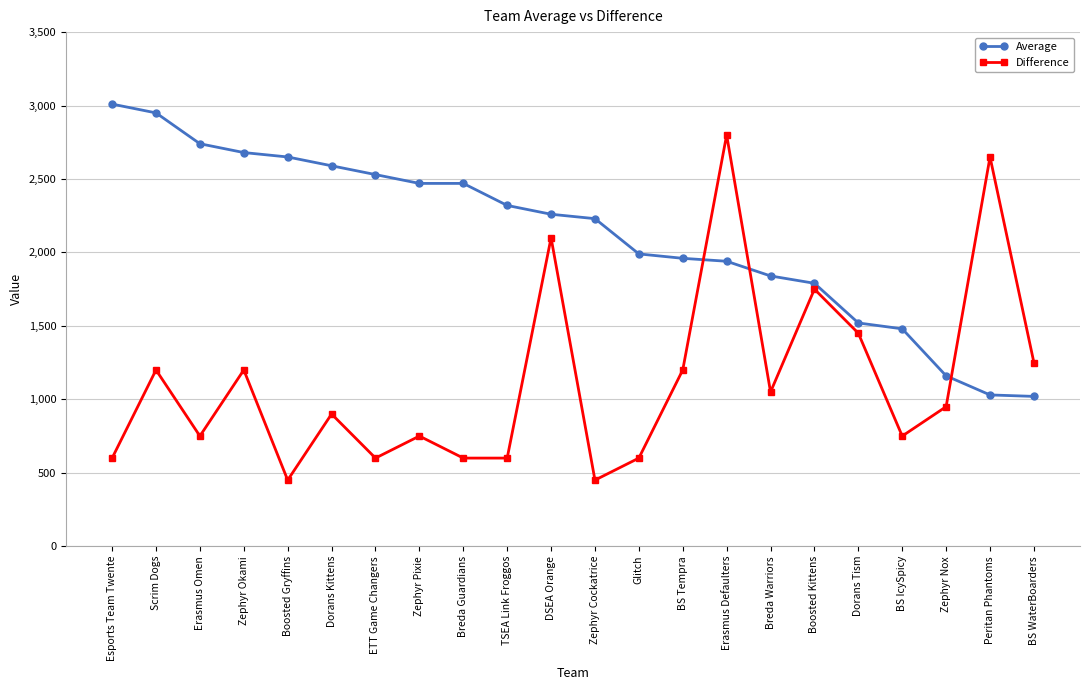

What position from the right is Boosted Kittens?

6